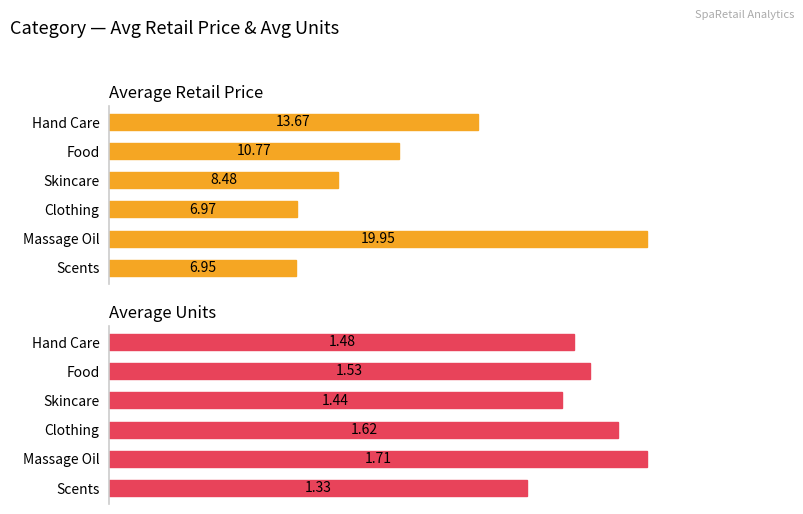

List the series in order of their peak value, lowest first.

Average Units, Average Retail Price